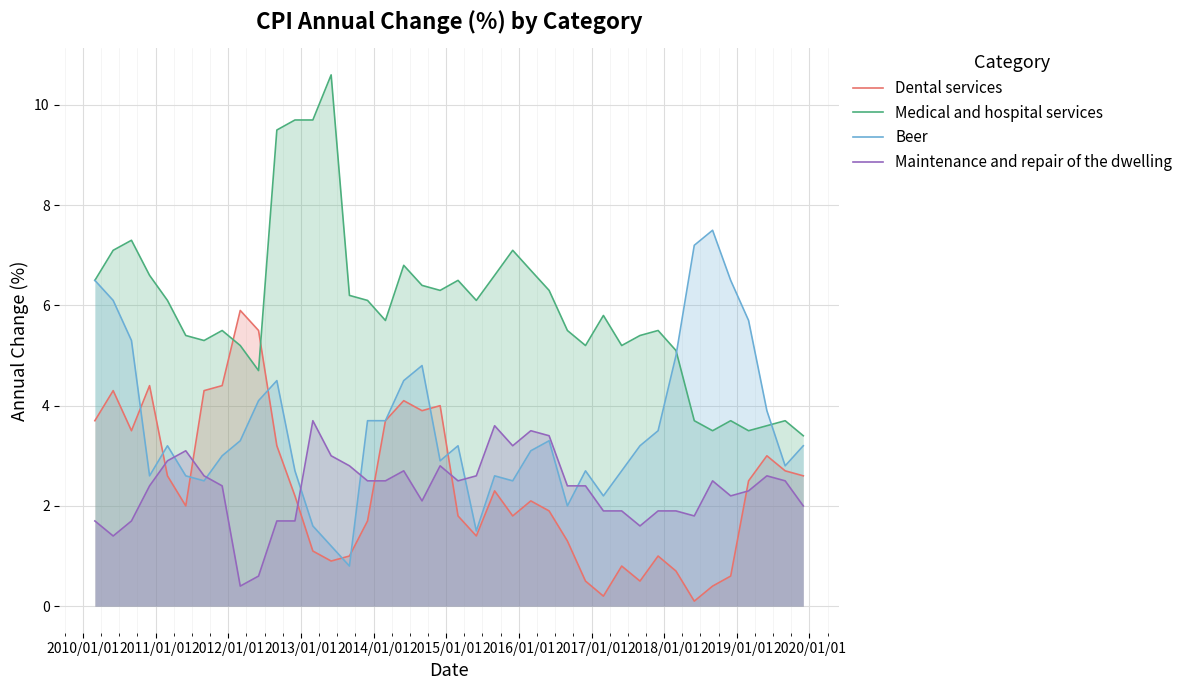

At how many categories does at least one series exceed 10?

1